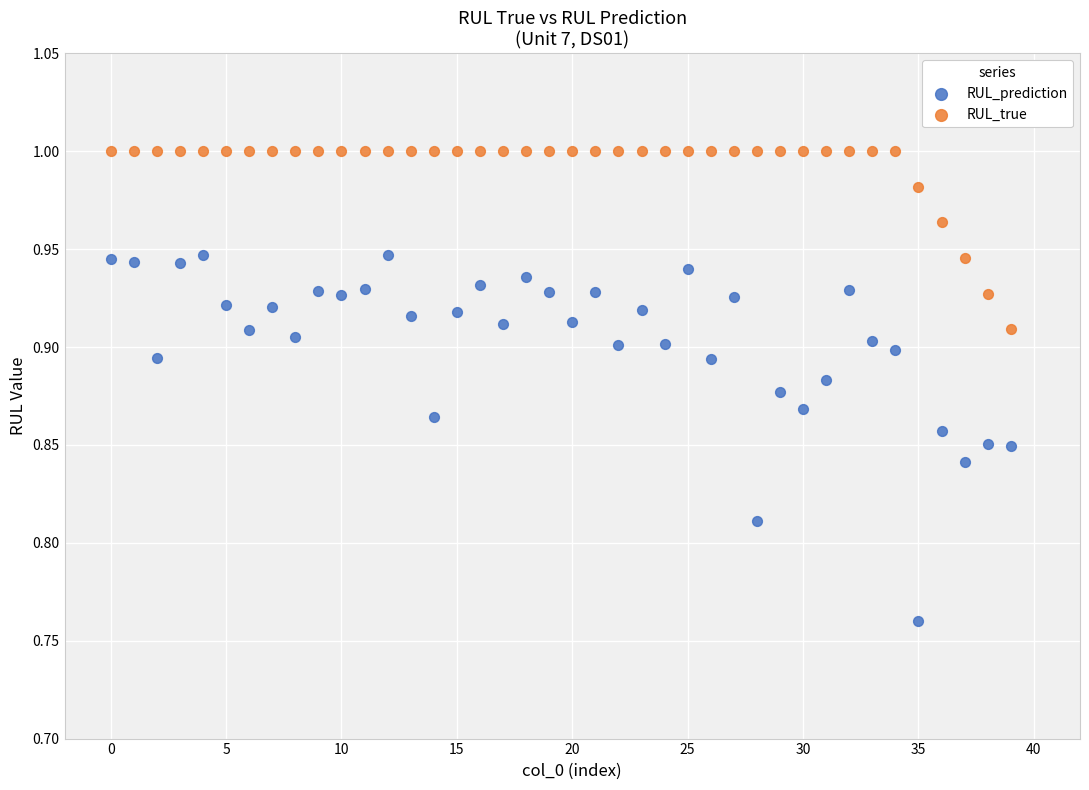

Which series reaches the maximum Y coordinate?

RUL_true